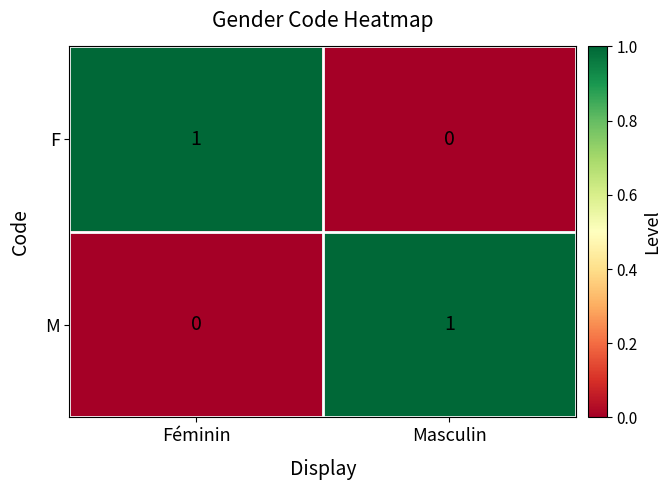

What is the difference between the highest and lowest values at Féminin?

1